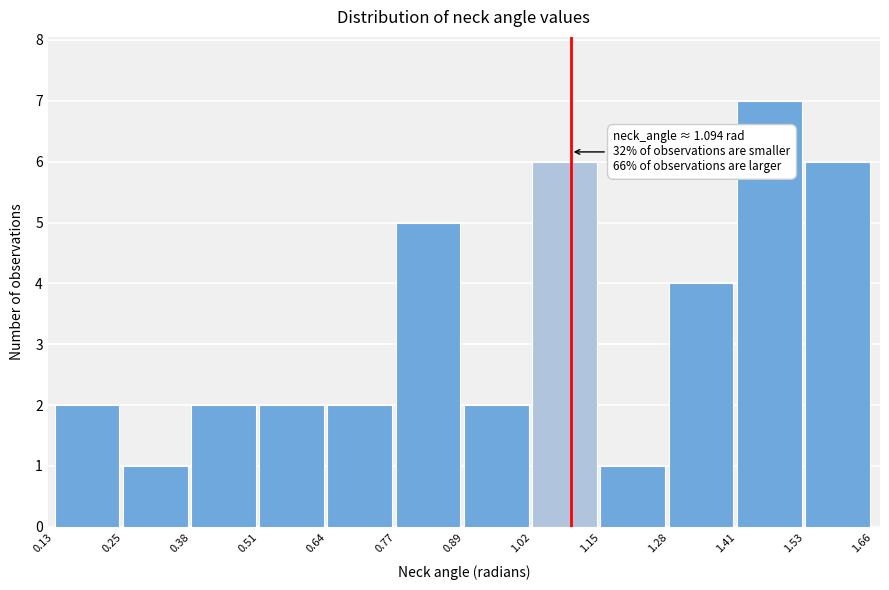

Which range on the x-axis has the tallest bar?

1.41 to 1.53